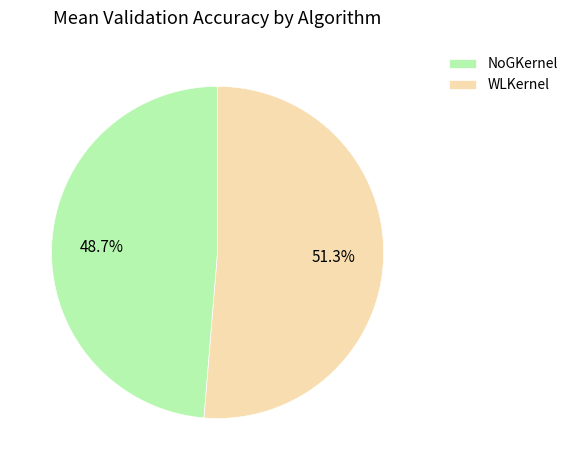

Combined, do NoGKernel and WLKernel account for over 50%?

Yes